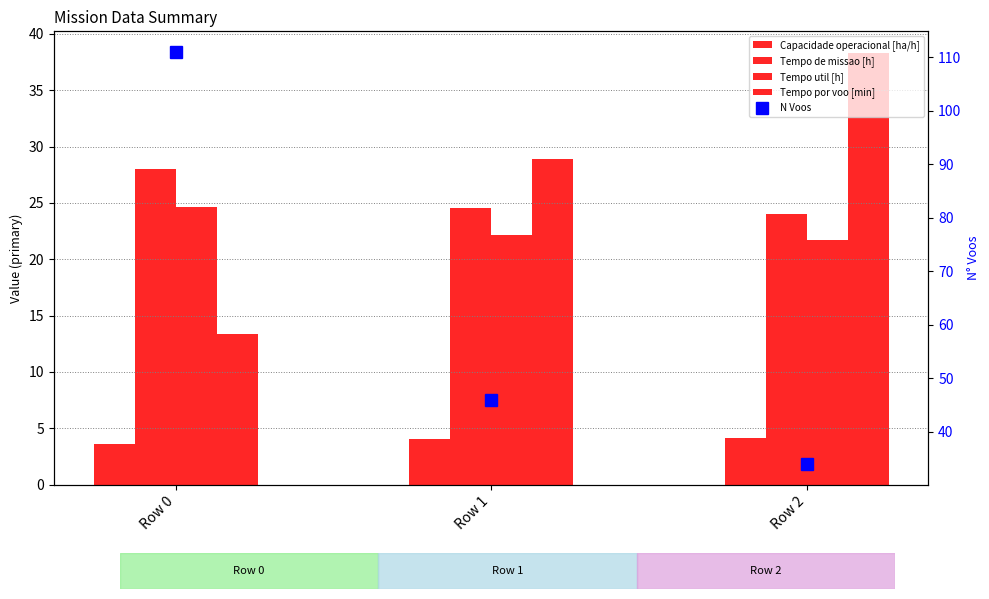

Which category has the lowest value in the Tempo por voo [min] series?

Row 0